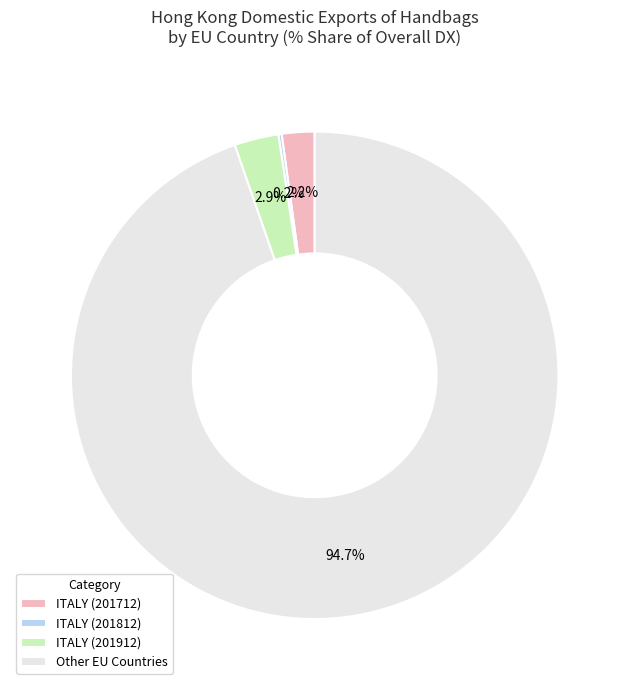

Which has a higher value, Other EU Countries or ITALY (201712)?

Other EU Countries